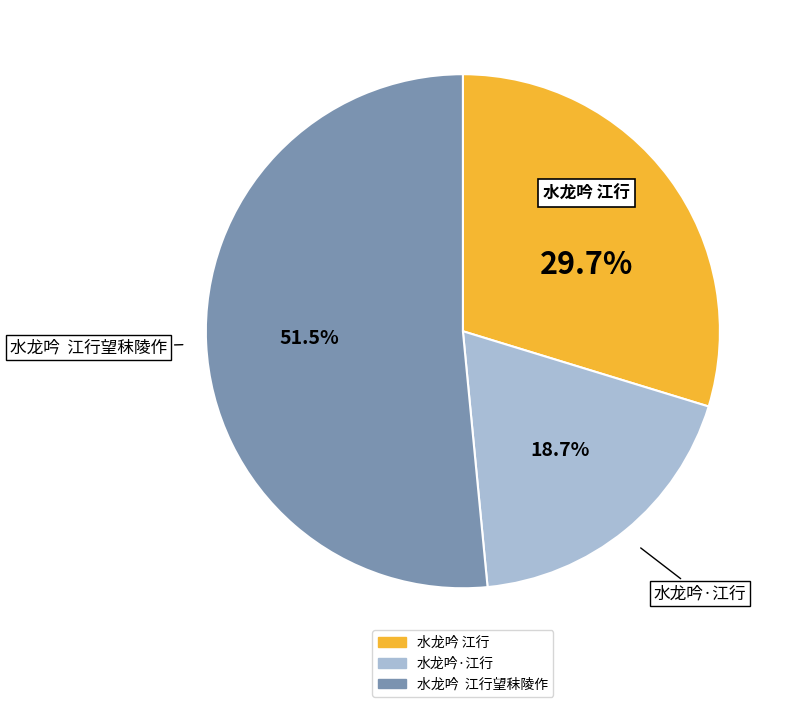

Does any single category account for the majority?

Yes